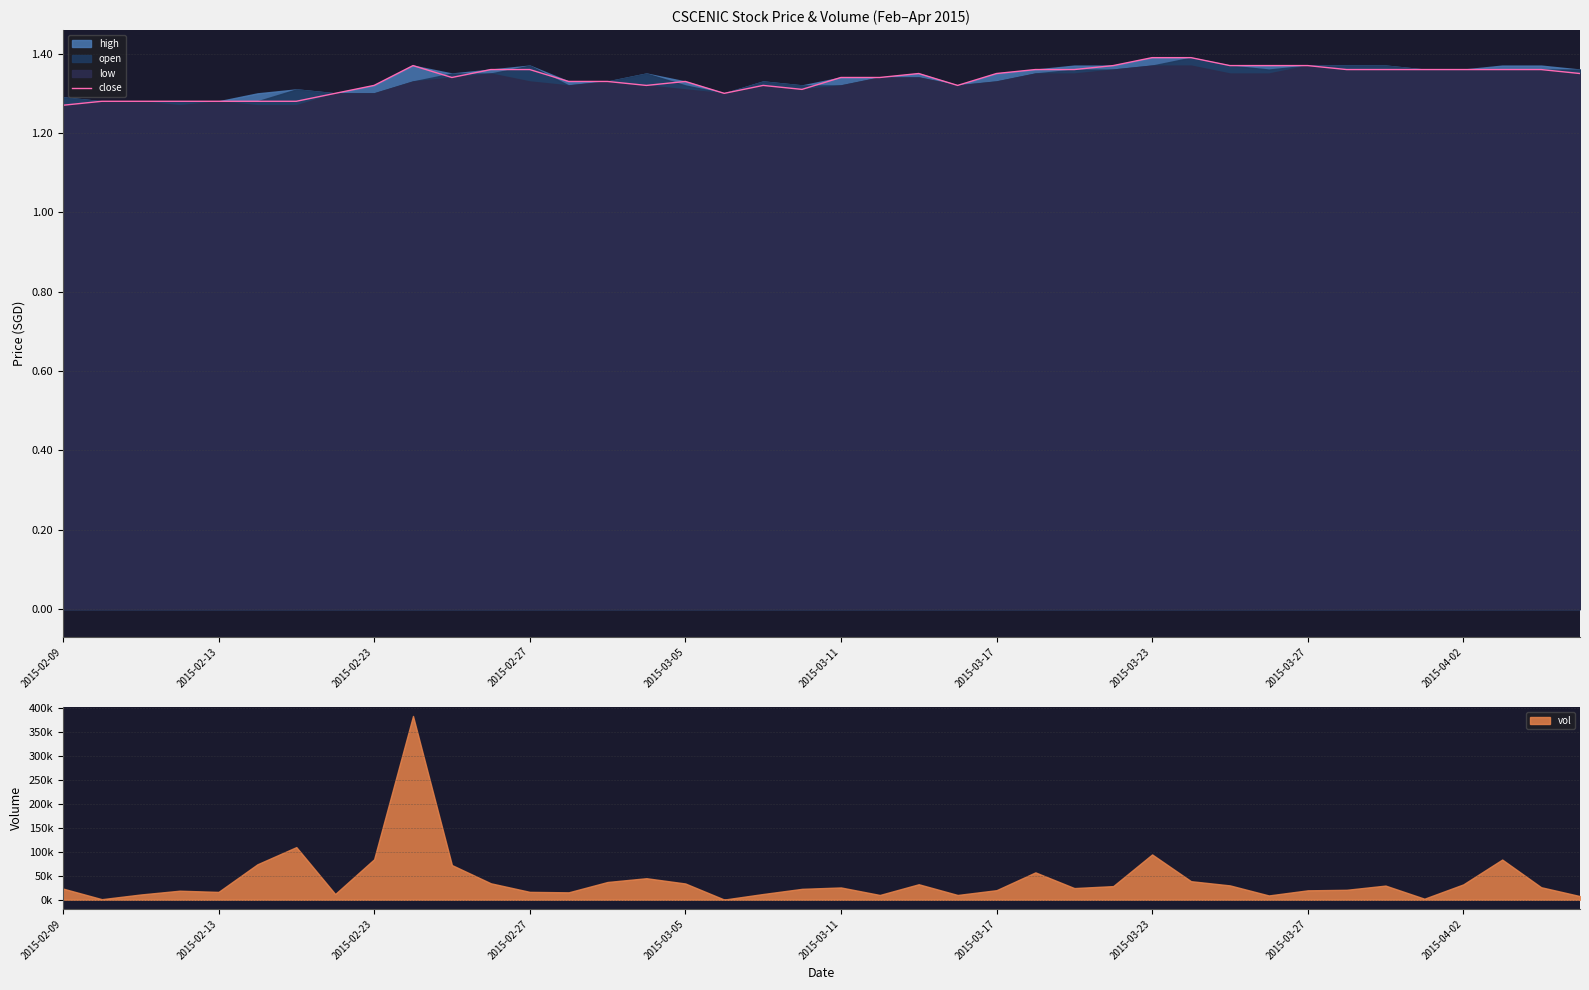

Is it true that close equals 2.0 at 2015-02-27?

False